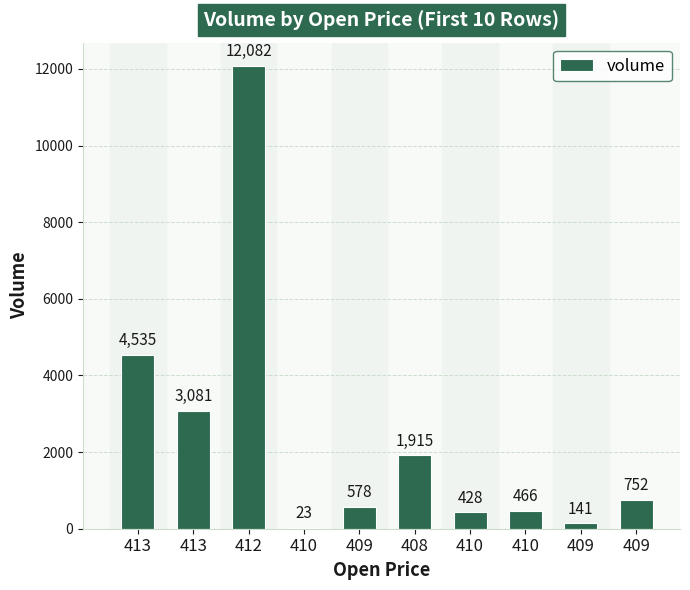

Count the number of categories in the chart.

10